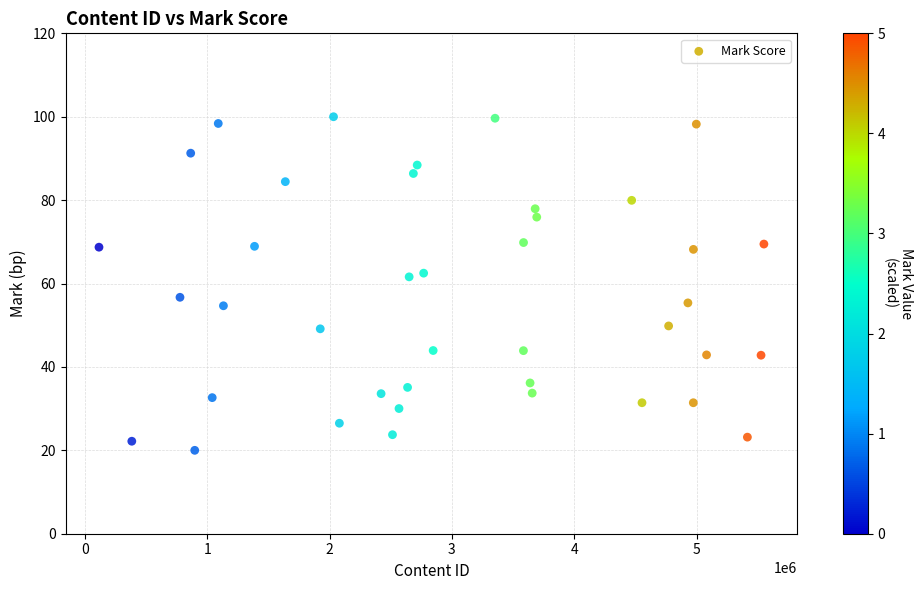

What is the range of Y values (max minus min)?

80.0